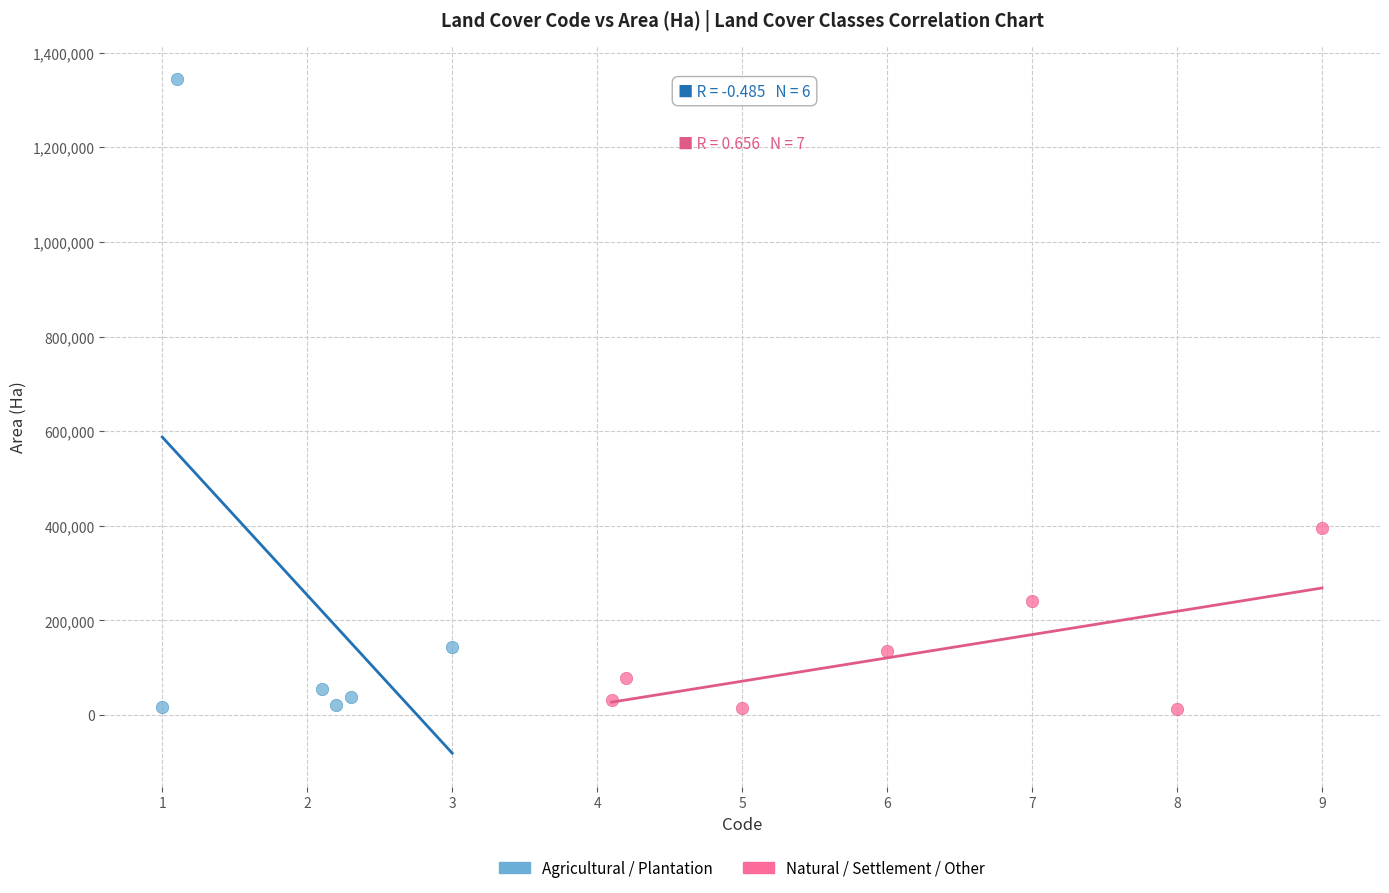

Which series contains the highest Y value?

Agricultural / Plantation